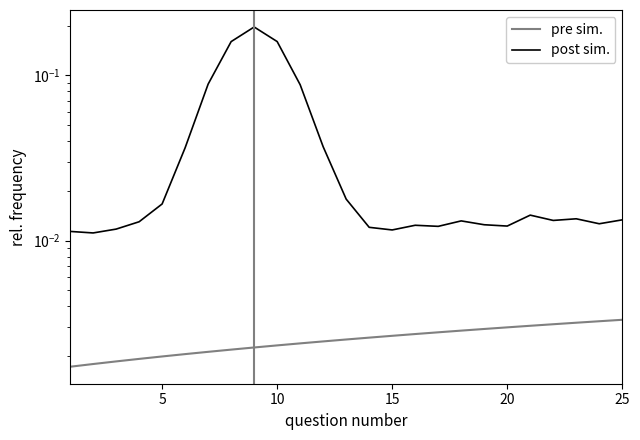

The value of post sim. at 20 is 0.0. True or false?

True